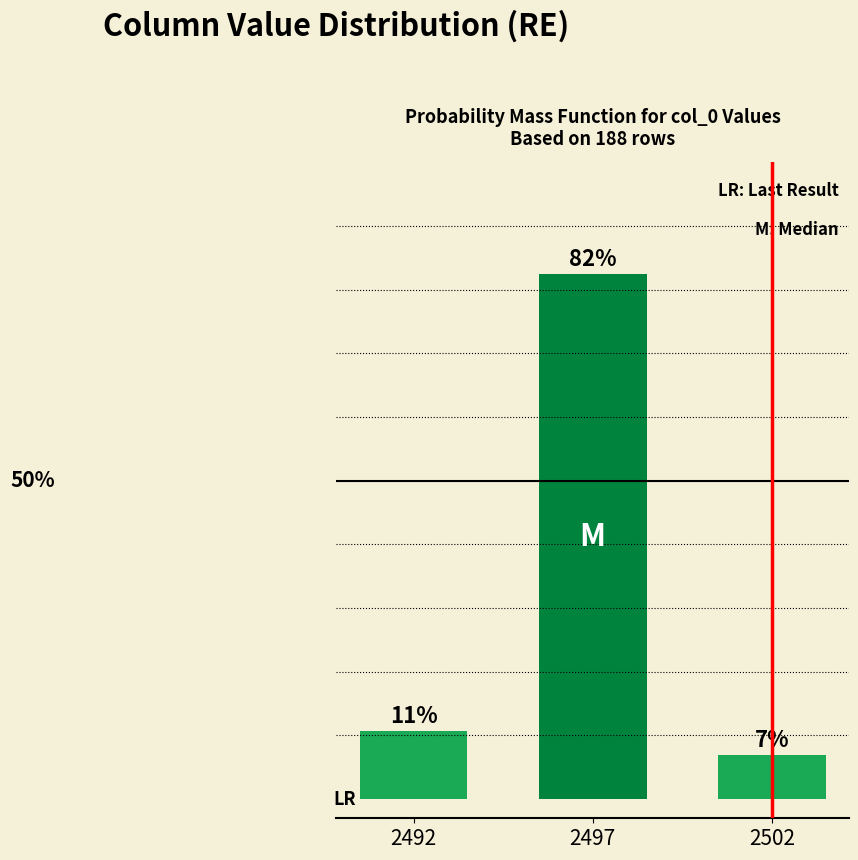

Does the chart contain any negative values?

No